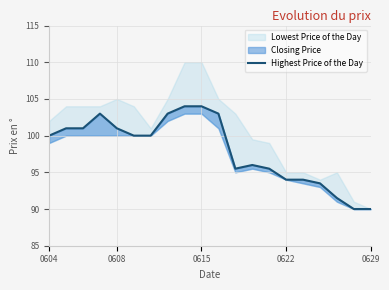

What is the change in value from 5 to 17?

-8.5